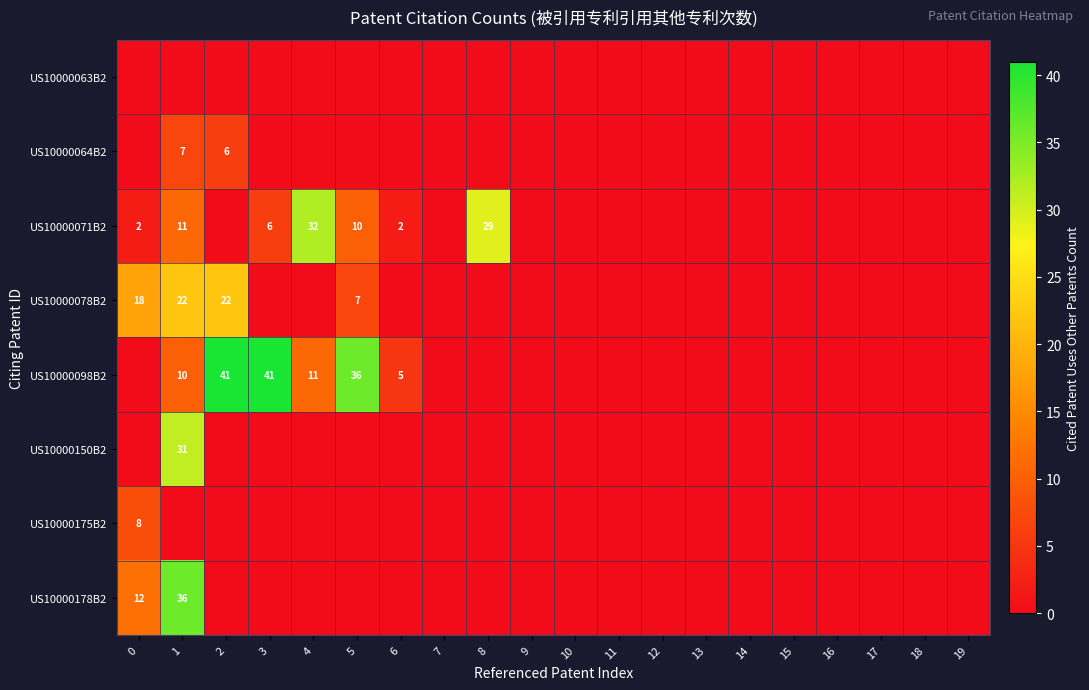

The US10000071B2 series shows 9 at 3. True or false?

False